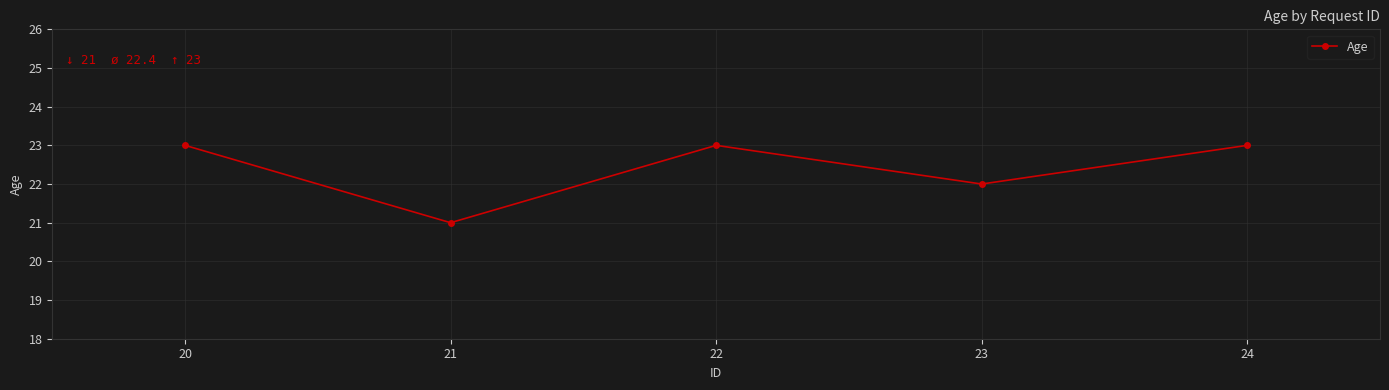

What is the average value?

22